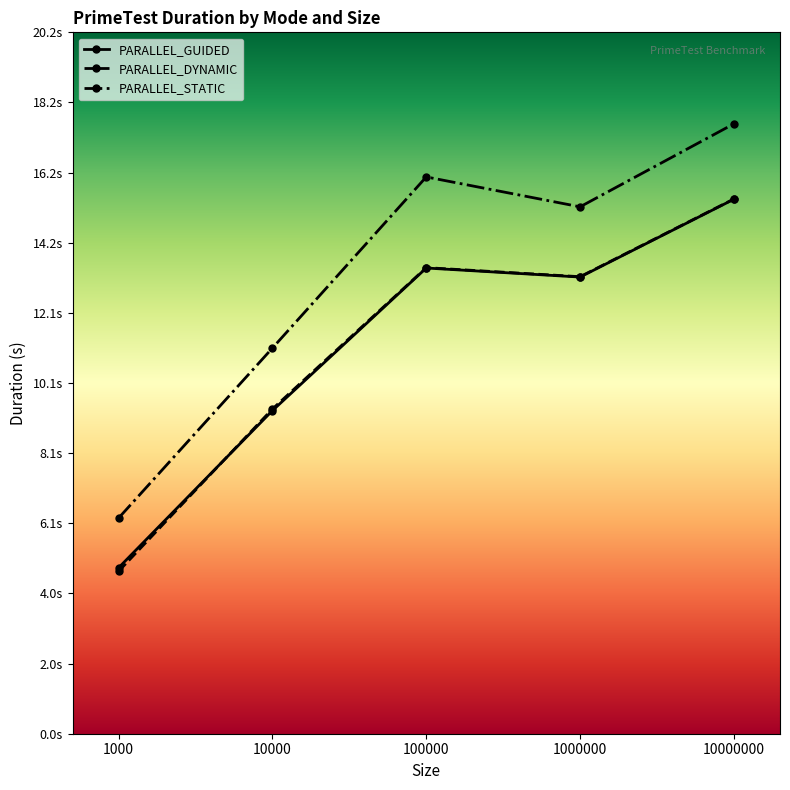

What are all the series names shown in the legend?

PARALLEL_GUIDED, PARALLEL_DYNAMIC, PARALLEL_STATIC